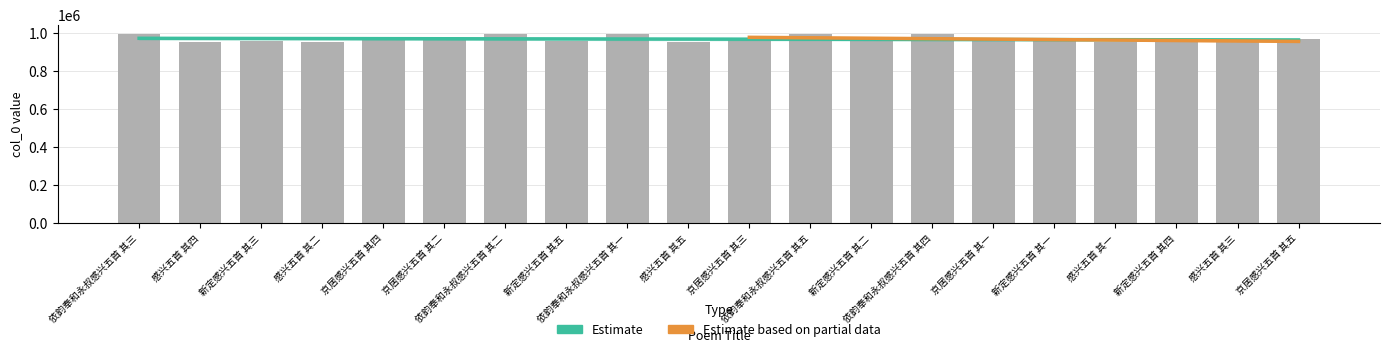

Are the bars grouped side by side (vs. stacked)?

No